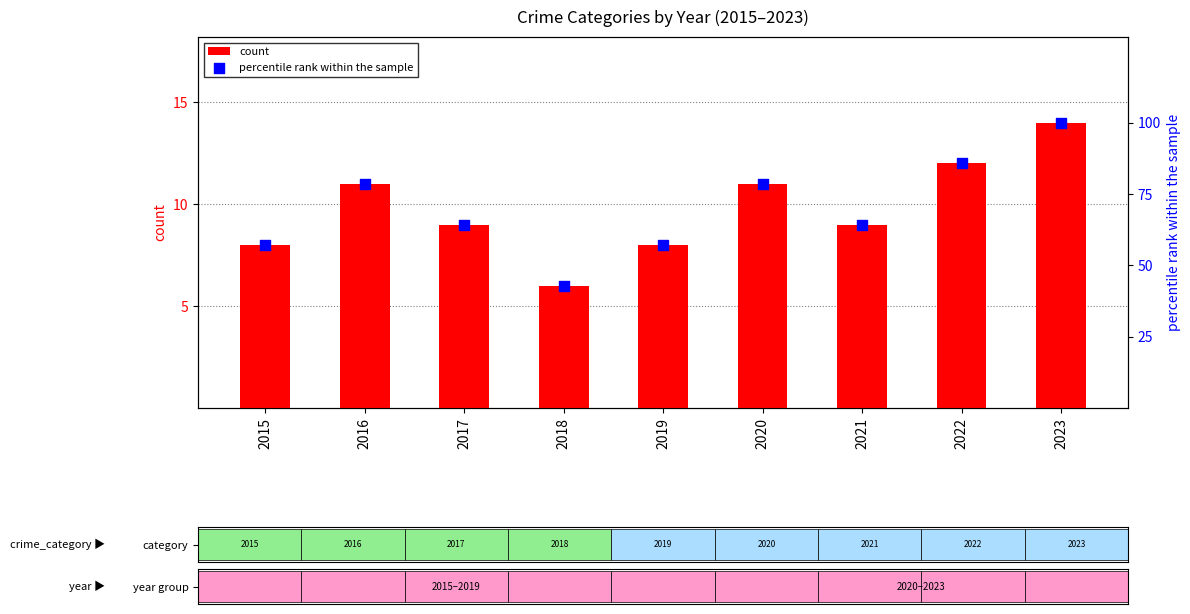

What are all the series names shown in the legend?

count, percentile rank within the sample